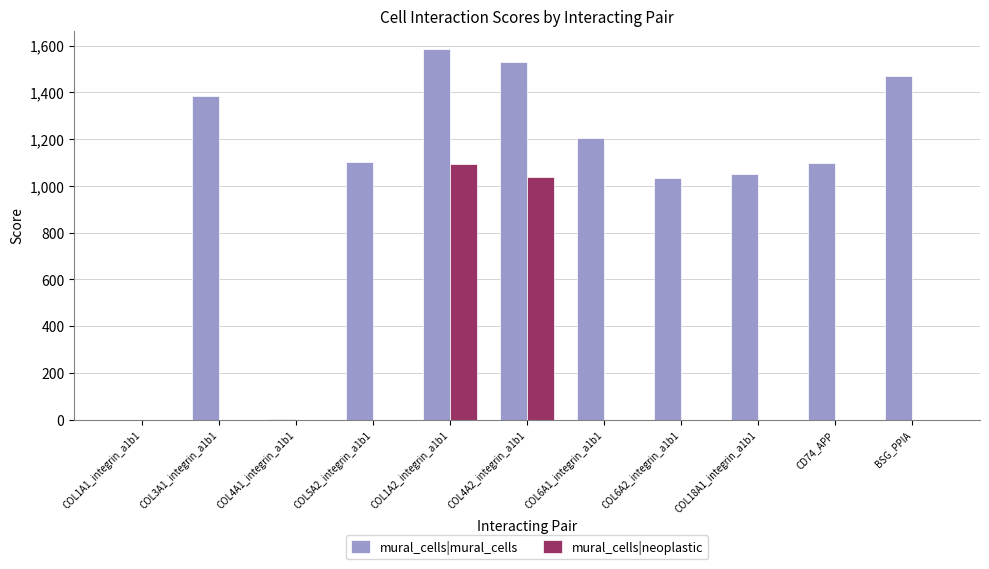

How many data points in mural_cells|neoplastic are above 0?

7